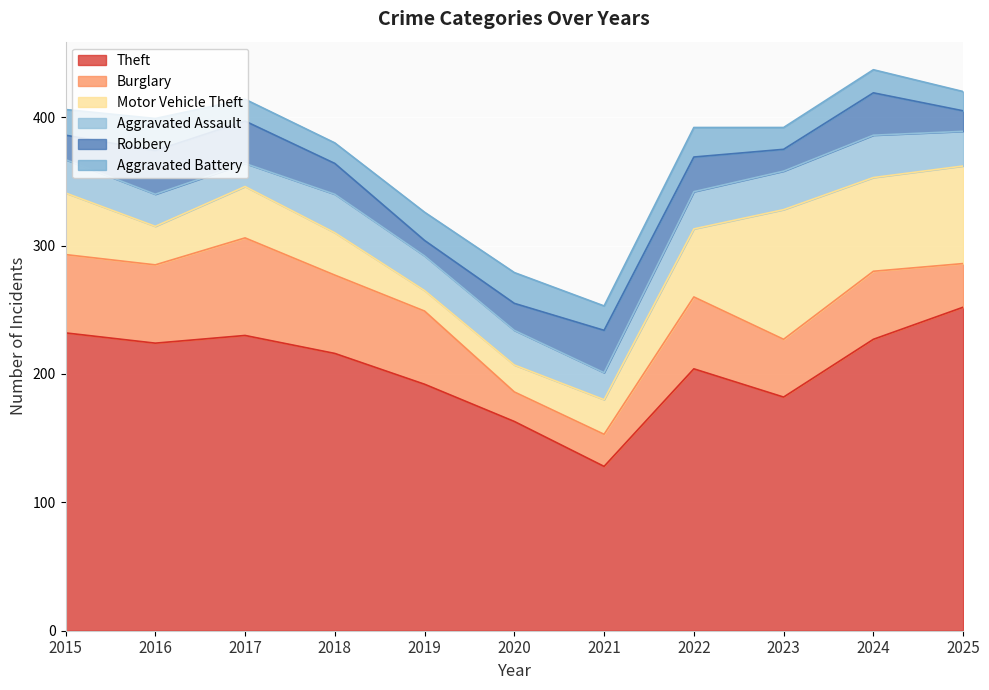

Does the chart display data point markers on the line(s)?

No